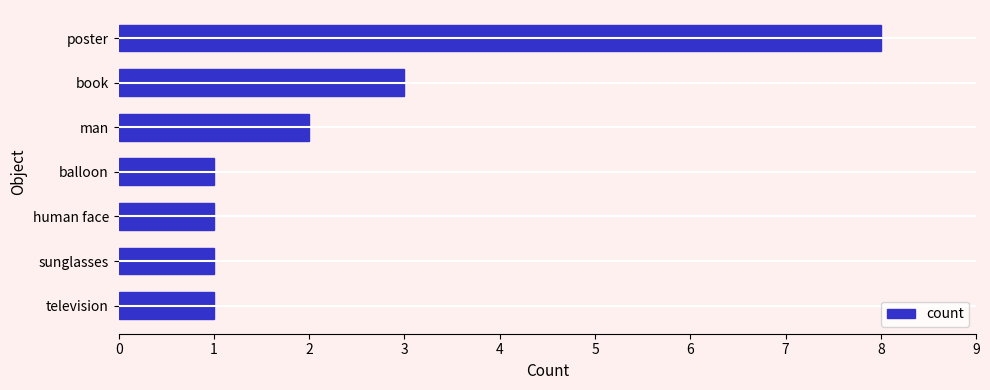

What is the sum of all values?

17